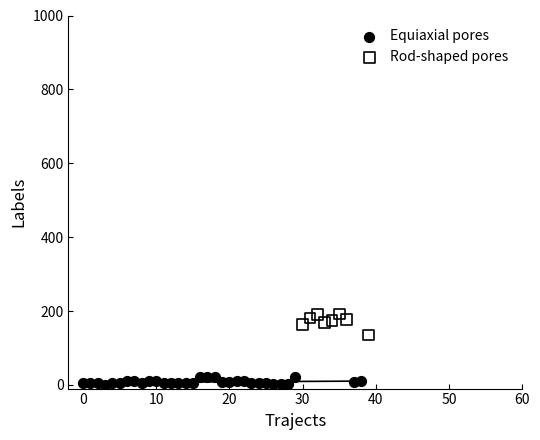

Which series reaches the minimum Y coordinate?

Equiaxial pores